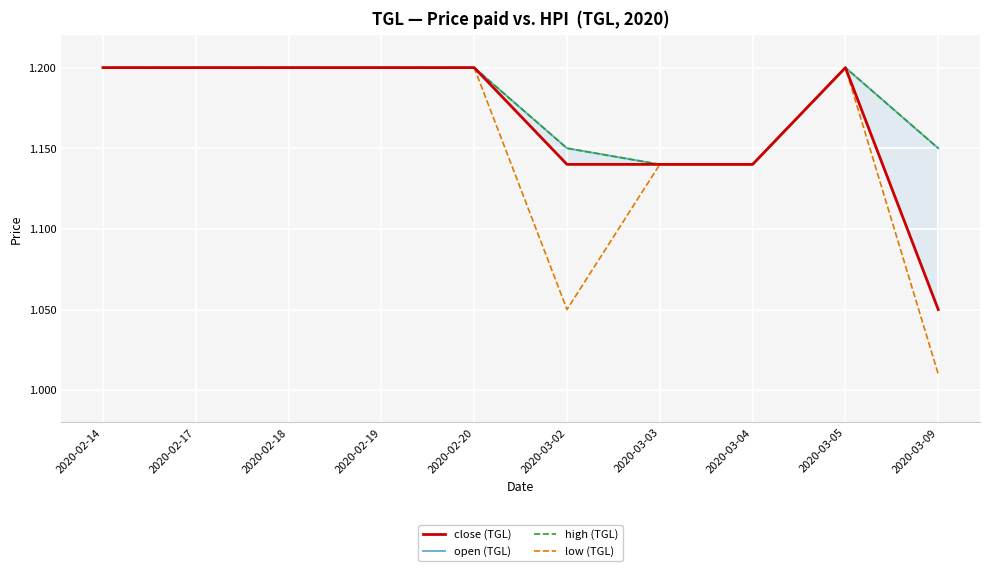

True or false: low (TGL) has a value of 1.2 at 2020-02-14.

True